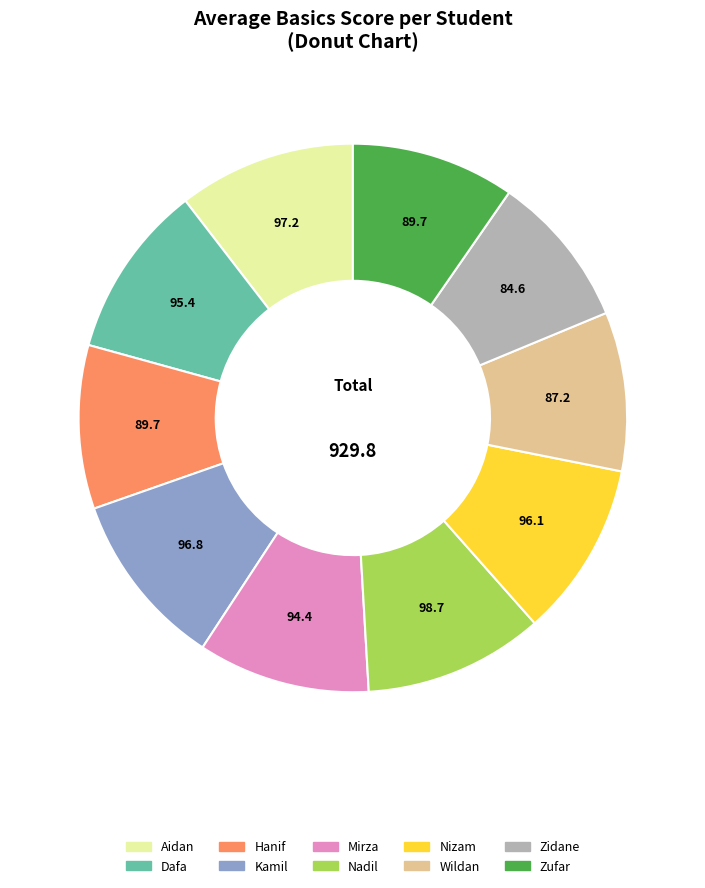

Is Hanif the majority of the pie?

No